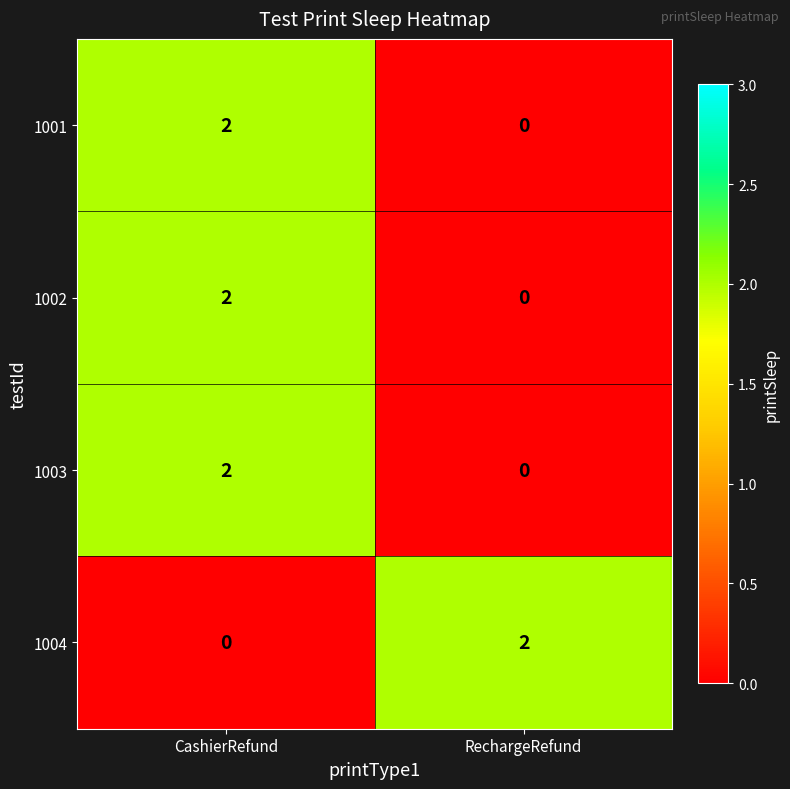

Is it true that 1004 equals -1 at CashierRefund?

False